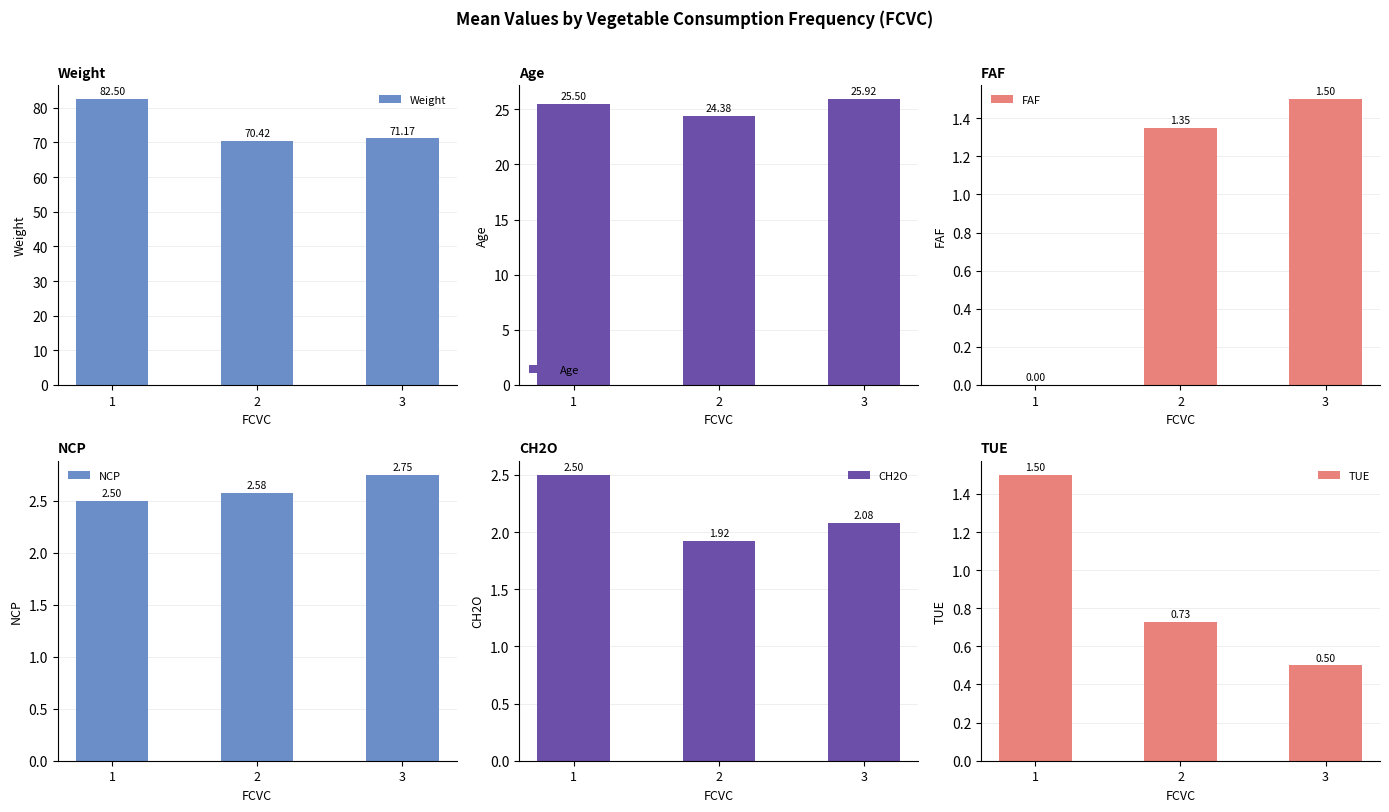

Is it true that Age equals 45.0 at 3?

False